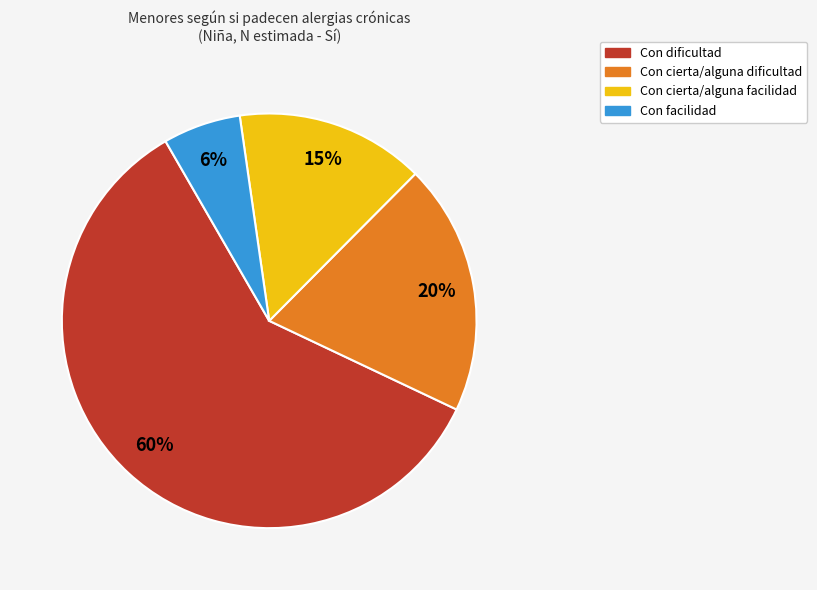

Is the sum of Con facilidad and Con cierta/alguna dificultad greater than half?

No